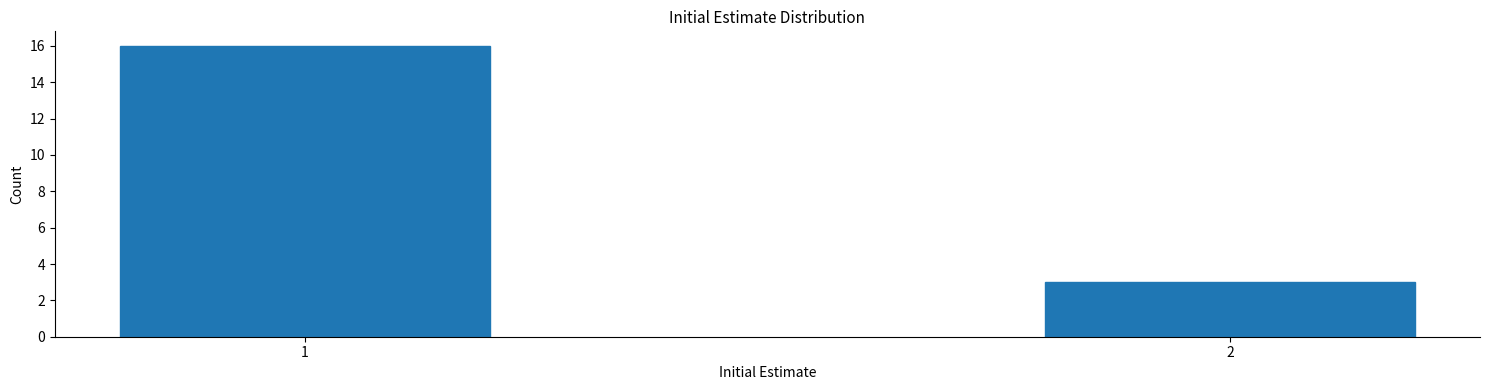

Reading left to right, list all the values displayed in this chart.

16	3